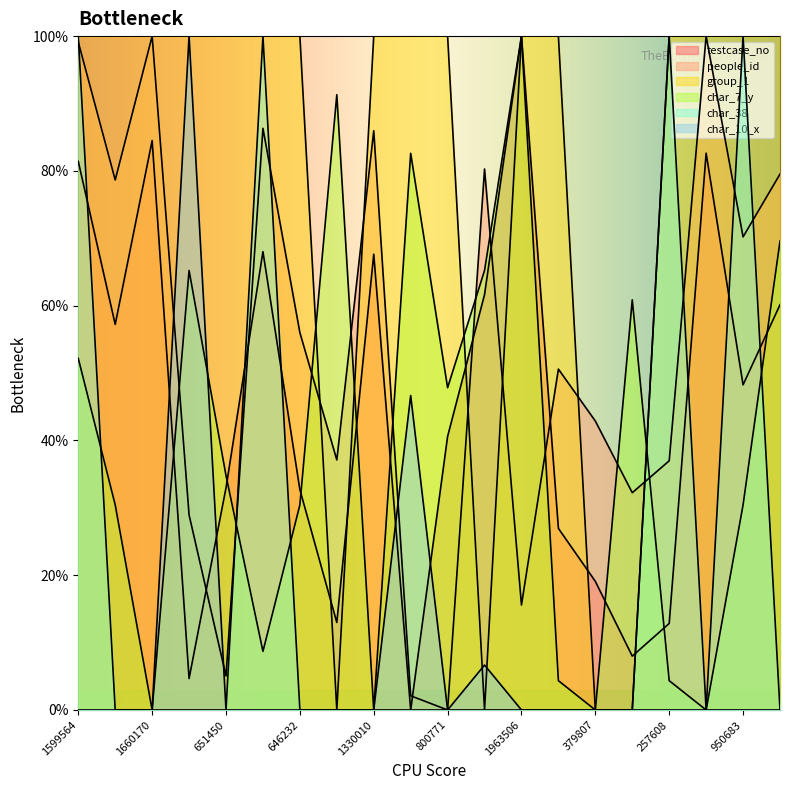

After their last crossing, which series has the higher values: char_7_y or char_10_x?

char_7_y